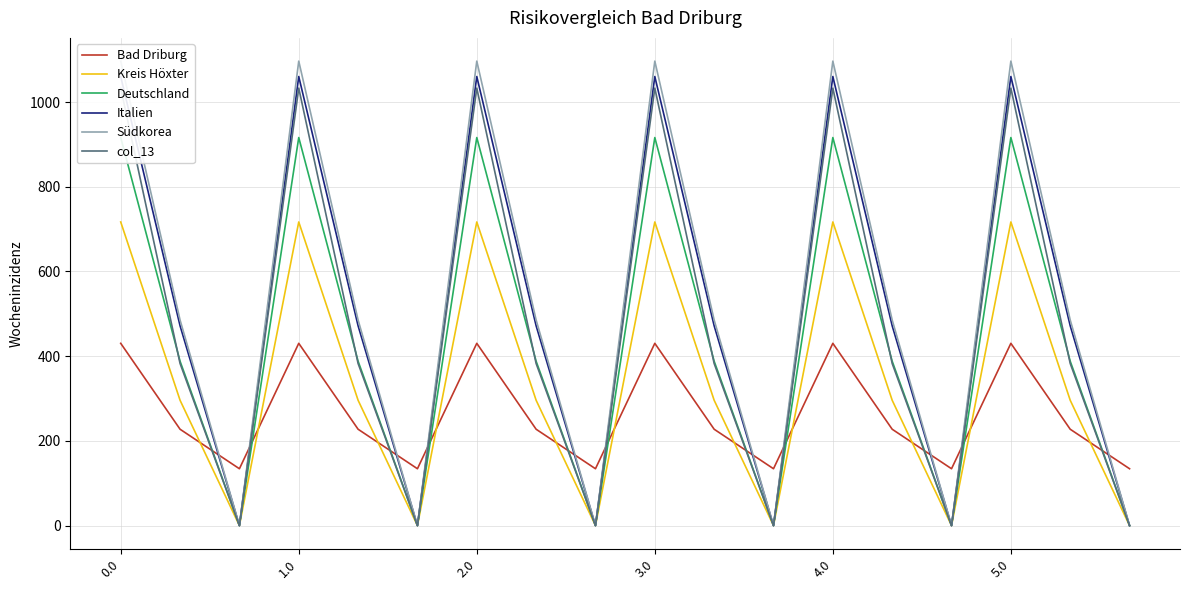

How many intersections are there between Kreis Höxter and Bad Driburg?

11